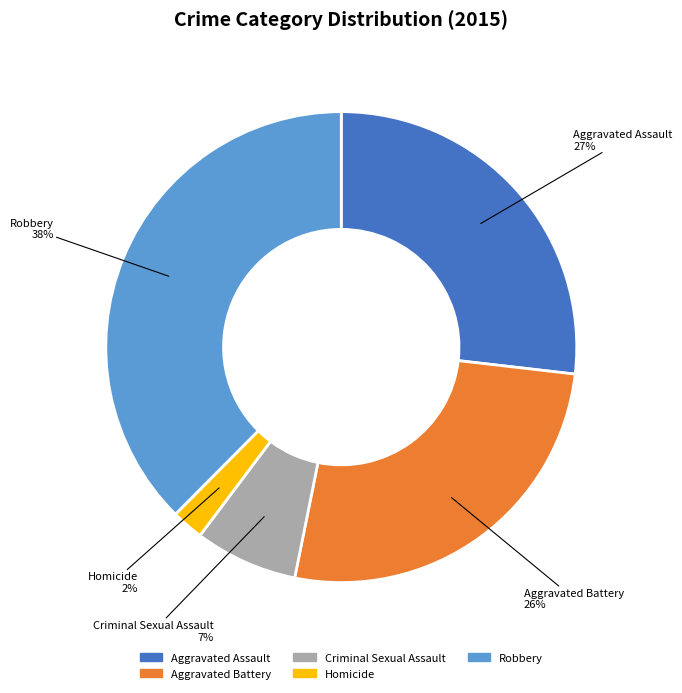

Which has a higher value, Robbery or Aggravated Battery?

Robbery